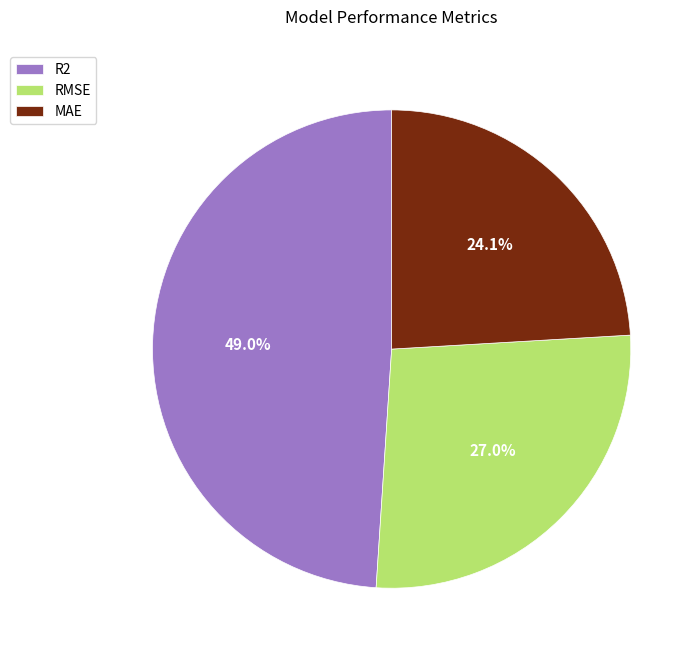

What percentage is the MAE slice, to the nearest percent?

24%